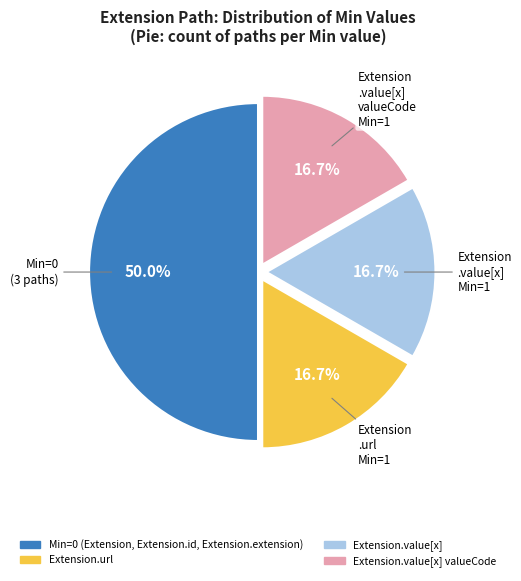

How many slices are in this pie chart?

4